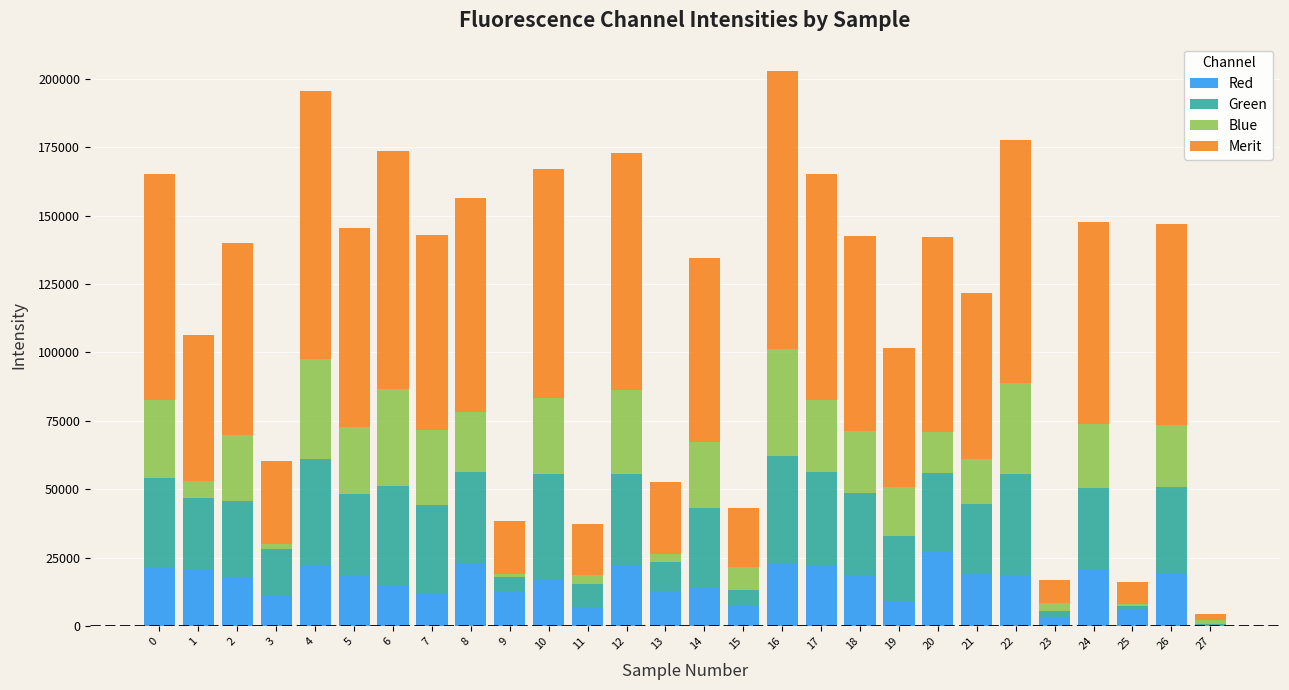

What is the total value across all series at 22?

177693.3